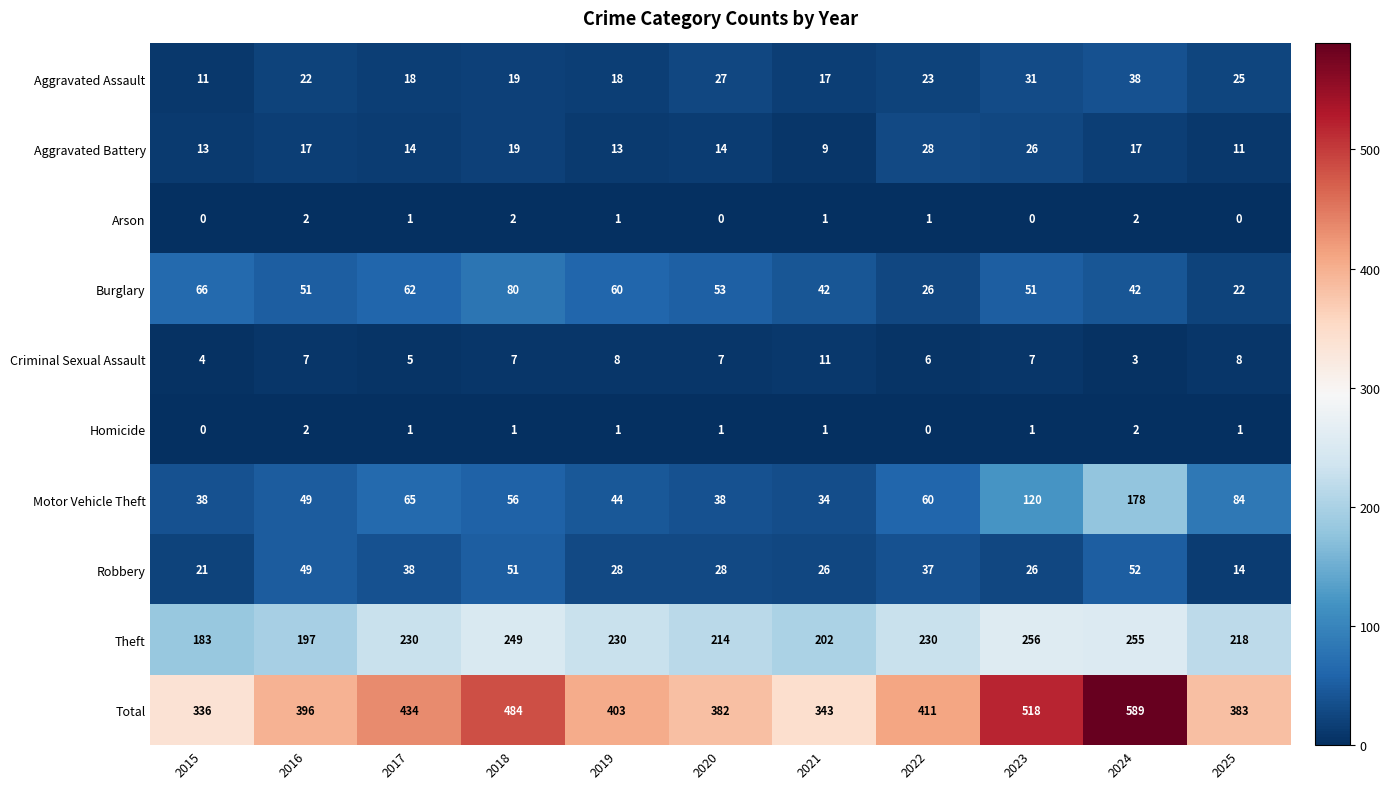

What is the sum of the Aggravated Battery values at 2016 and 2025?

28